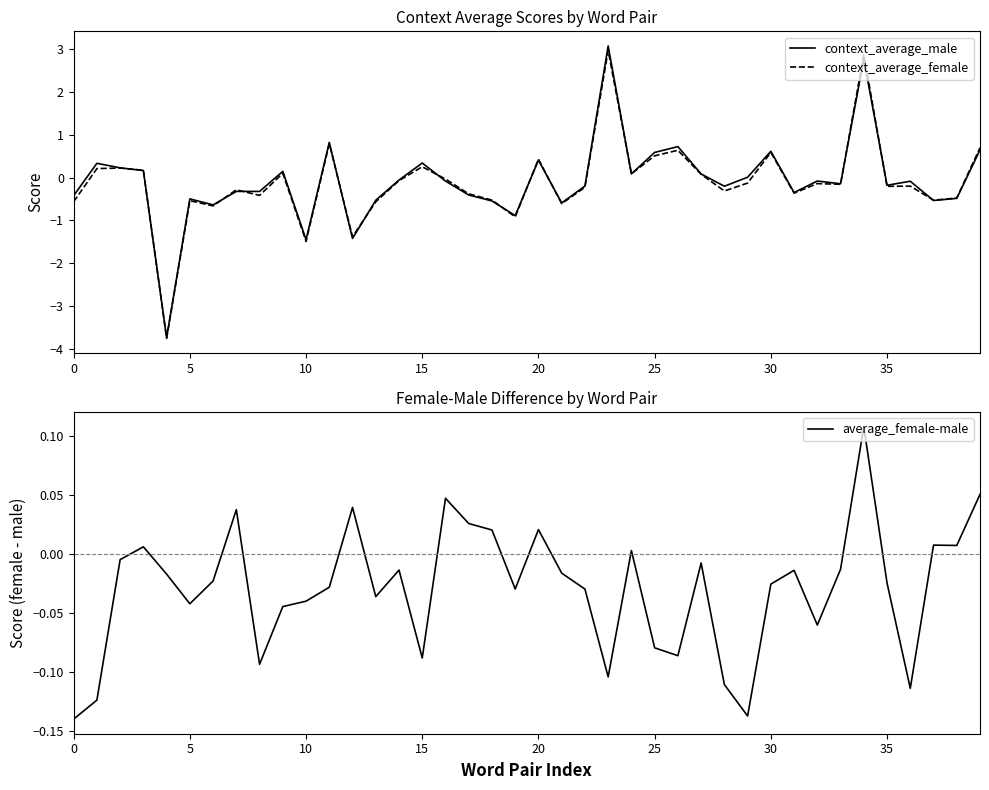

How many categories are shown in the chart?

40